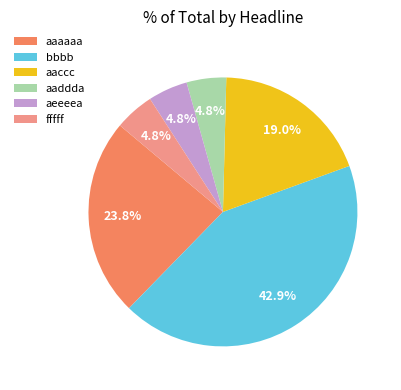

Which category has the biggest portion of the pie?

bbbb